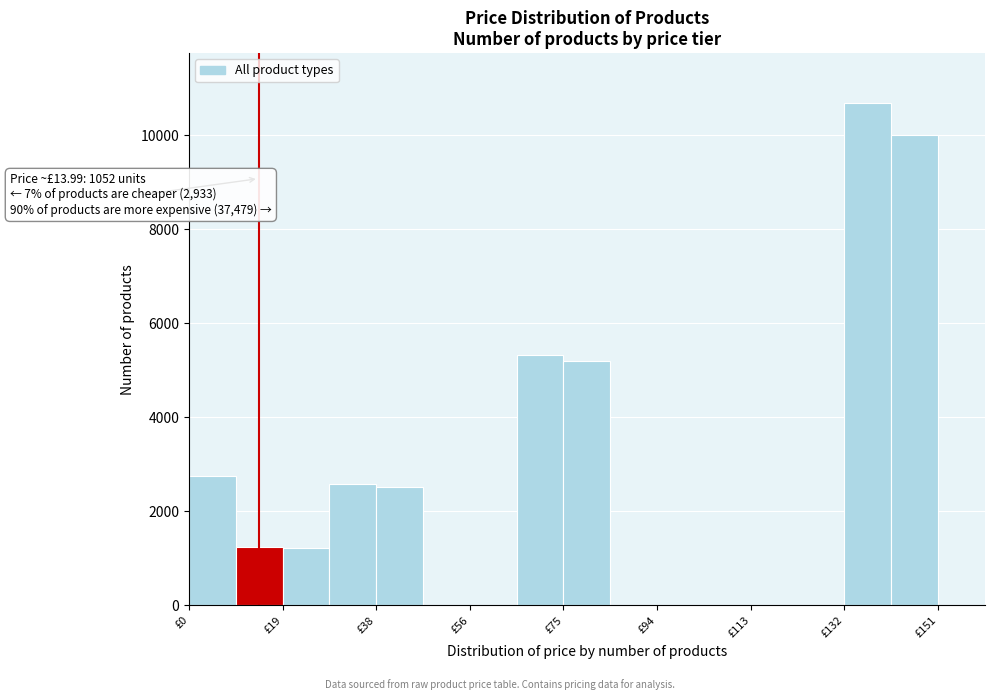

Over which range of the x-axis is the bar tallest?

132 to 142